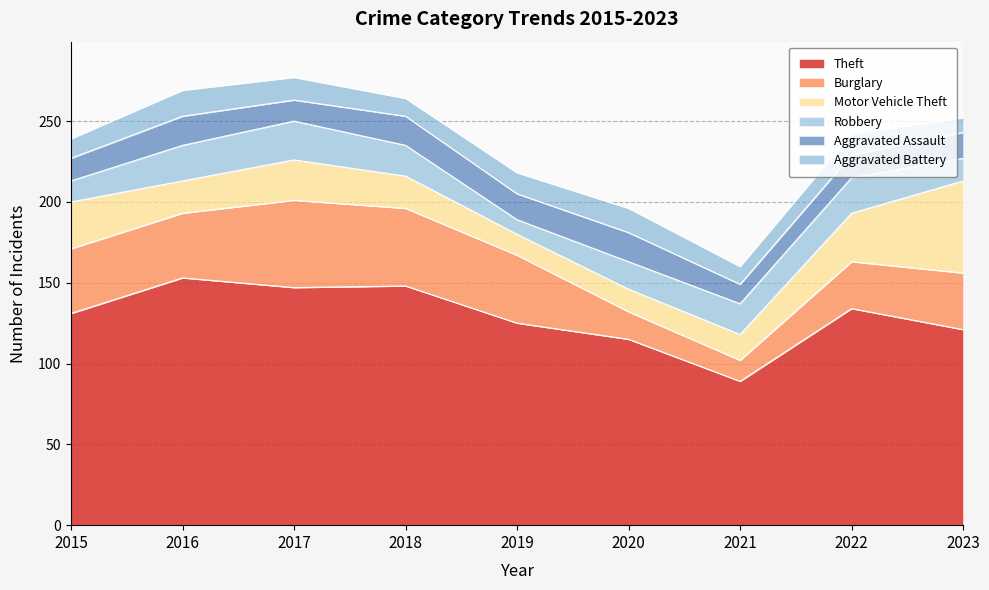

Which series changed the most between 2016 and 2018?

Burglary